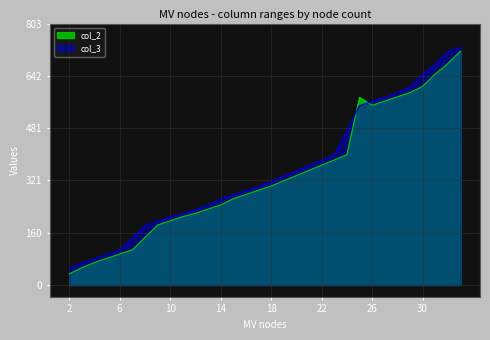

What is the difference between the col_3 values at 5 and 15?

183